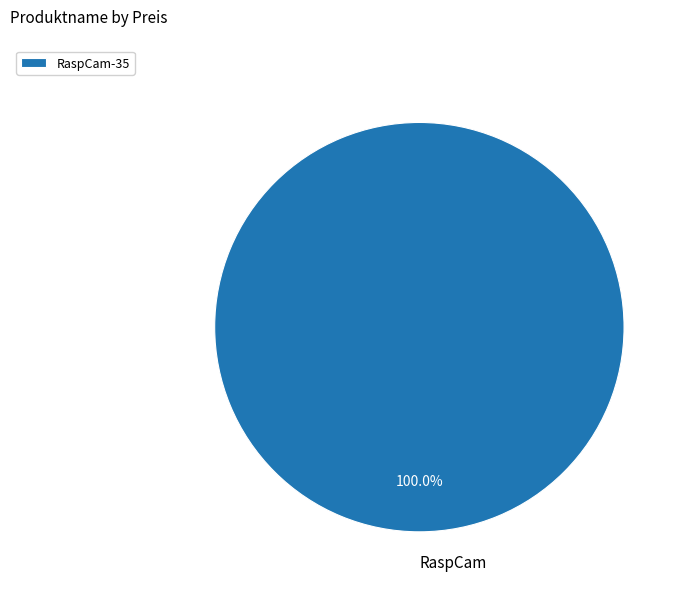

Does any single category account for the majority?

Yes